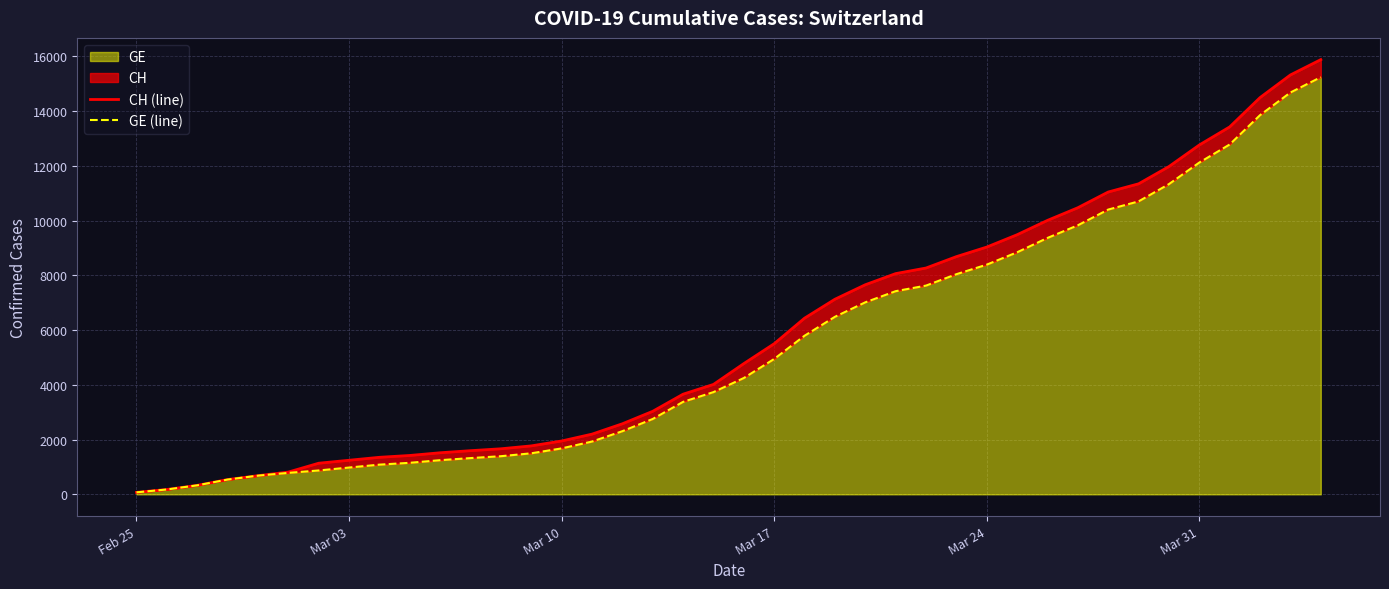

At how many categories does at least one series exceed 8151?

14